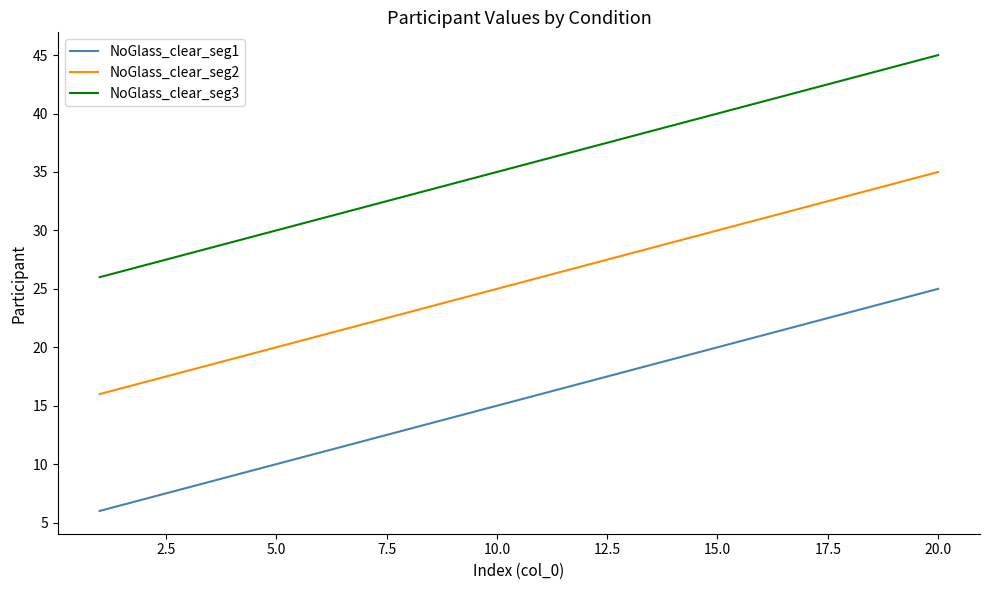

Does the chart have visible grid lines?

No